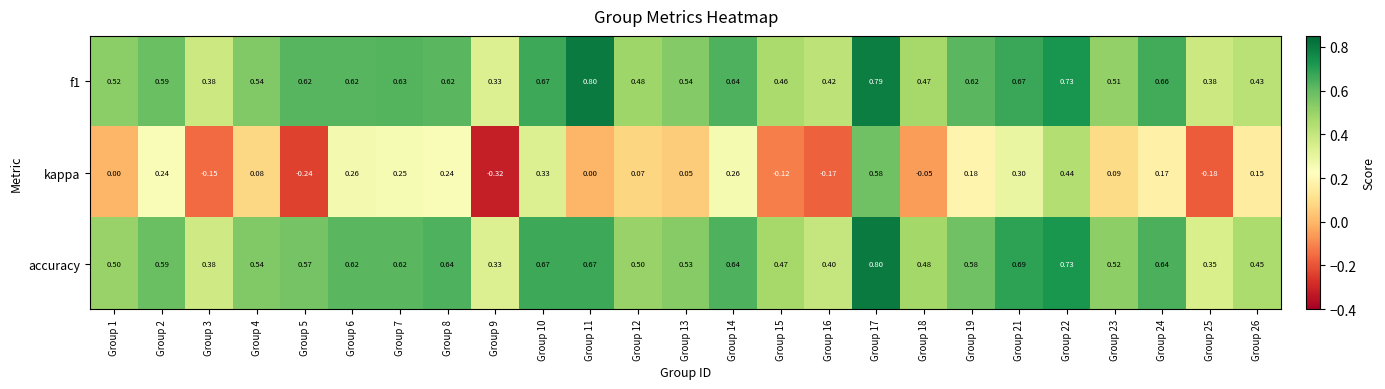

Which series has the widest spread of values?

kappa